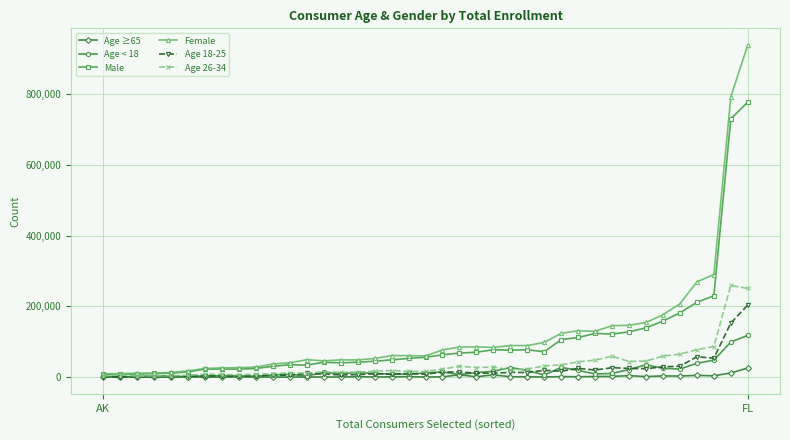

True or false: Age 26-34 has more than 0 interior local peaks.

True